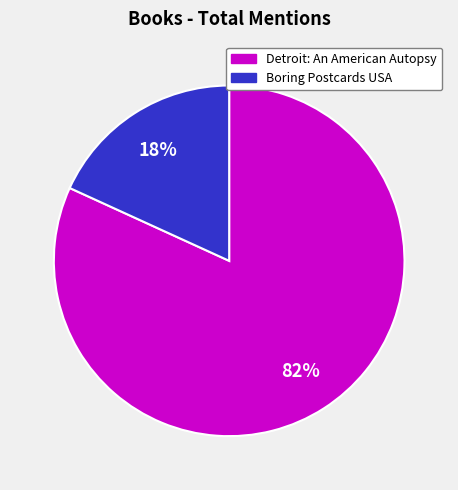

Is it true that Detroit: An American Autopsy is 73% of the pie?

False